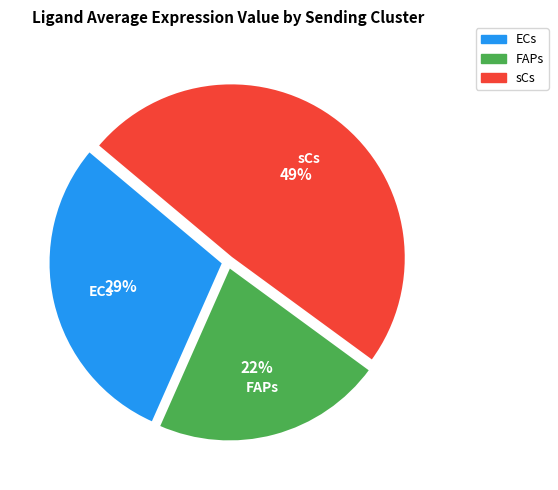

How many segments does this pie chart have?

3